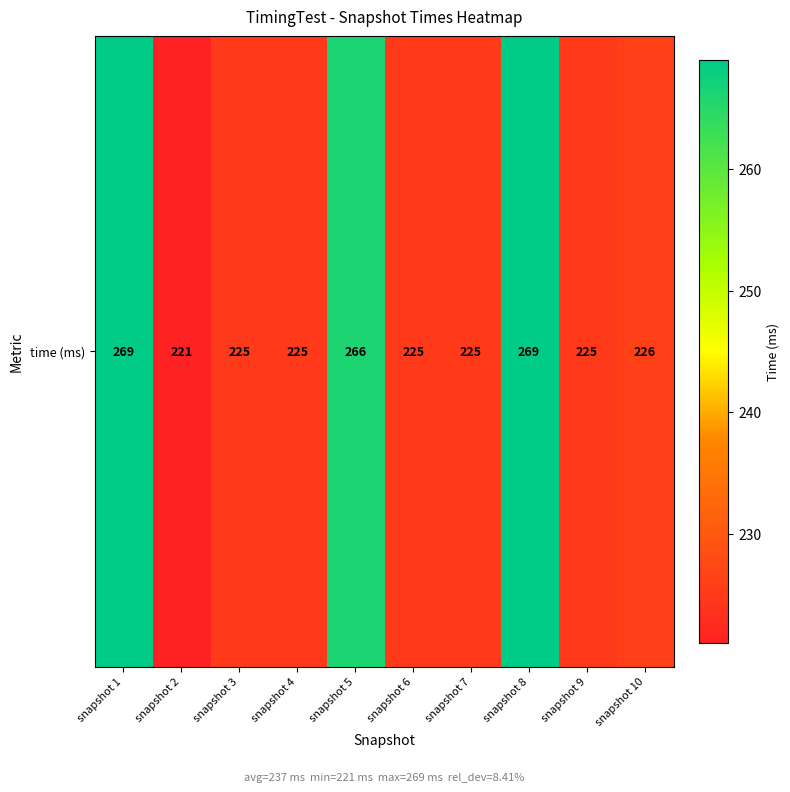

Where is the data nearest to the value 245?

snapshot 10